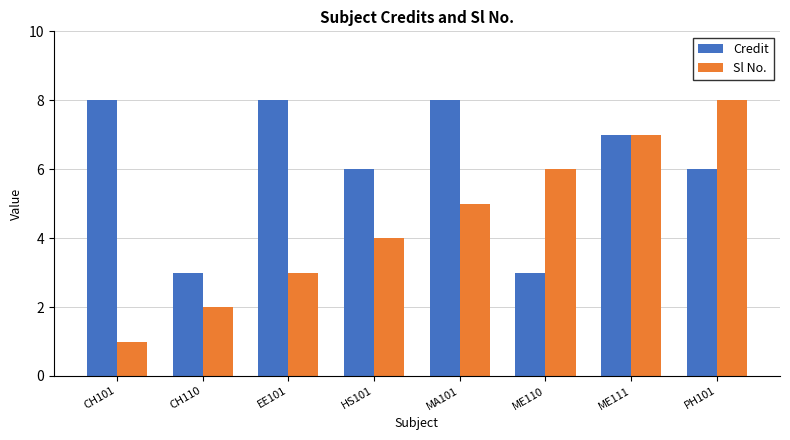

The Credit series shows 5 at CH110. True or false?

False